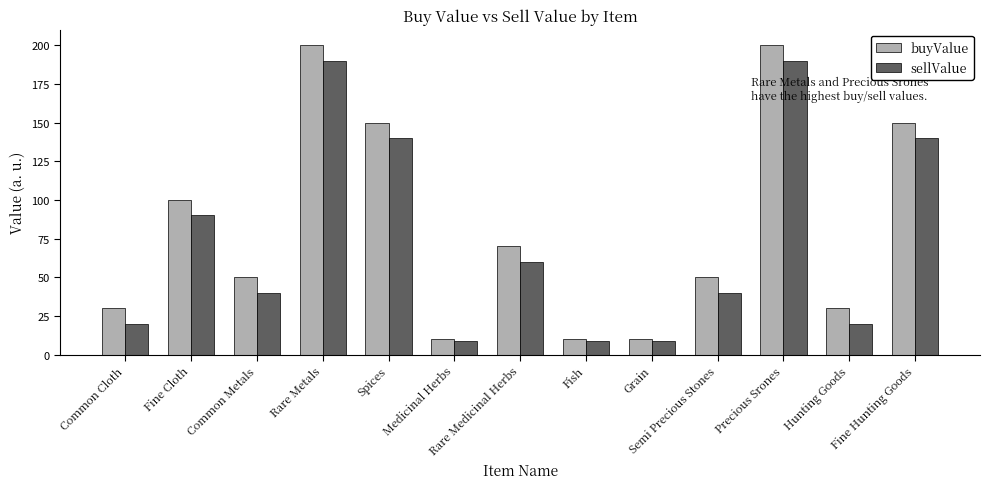

What position from the left is Precious Srones?

11